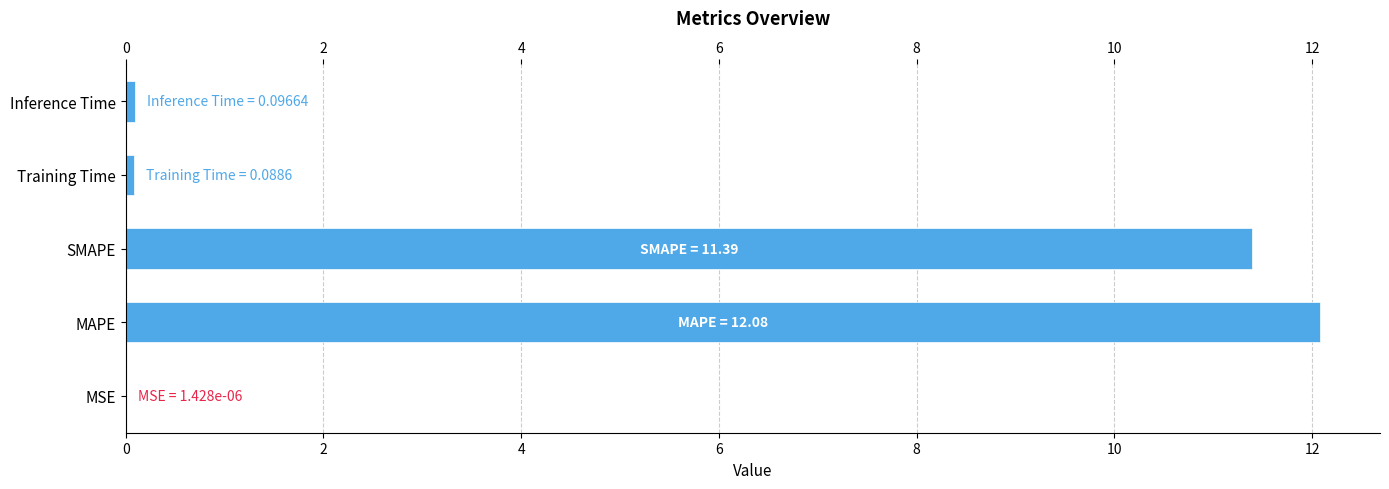

Are the bars horizontal?

Yes